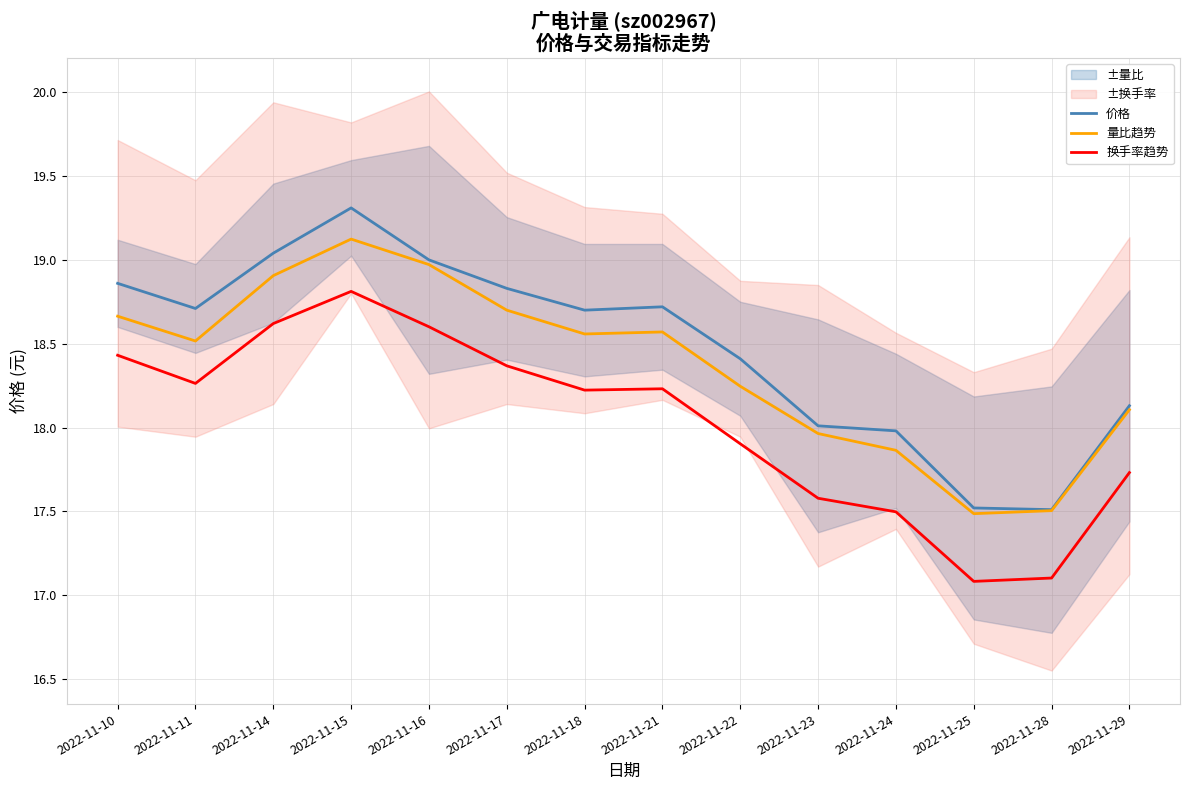

True or false: 换手率趋势 has more than 0 interior local peaks.

True